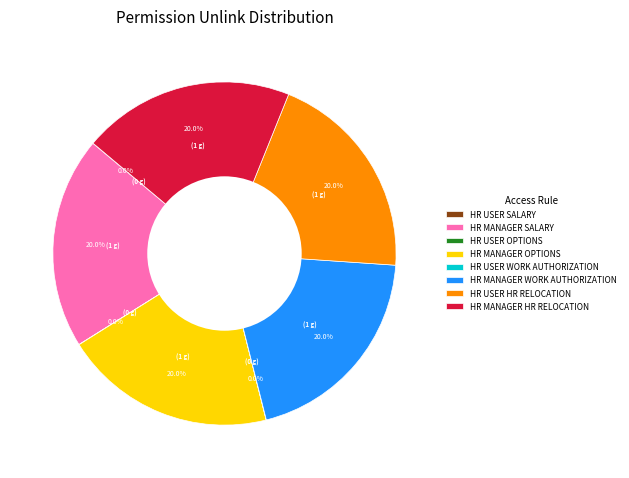

Is there a majority slice in this chart?

No